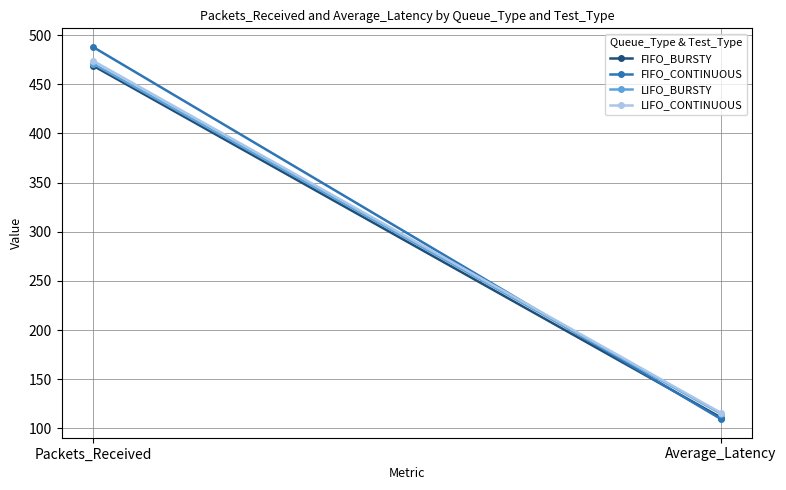

What are all the series names shown in the legend?

FIFO_BURSTY, FIFO_CONTINUOUS, LIFO_BURSTY, LIFO_CONTINUOUS